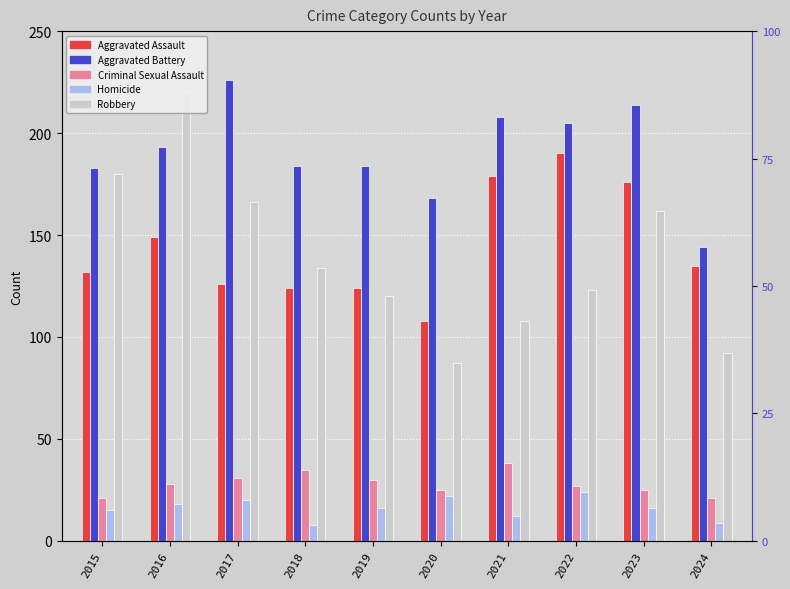

What are all the series names shown in the legend?

Aggravated Assault, Aggravated Battery, Criminal Sexual Assault, Homicide, Robbery